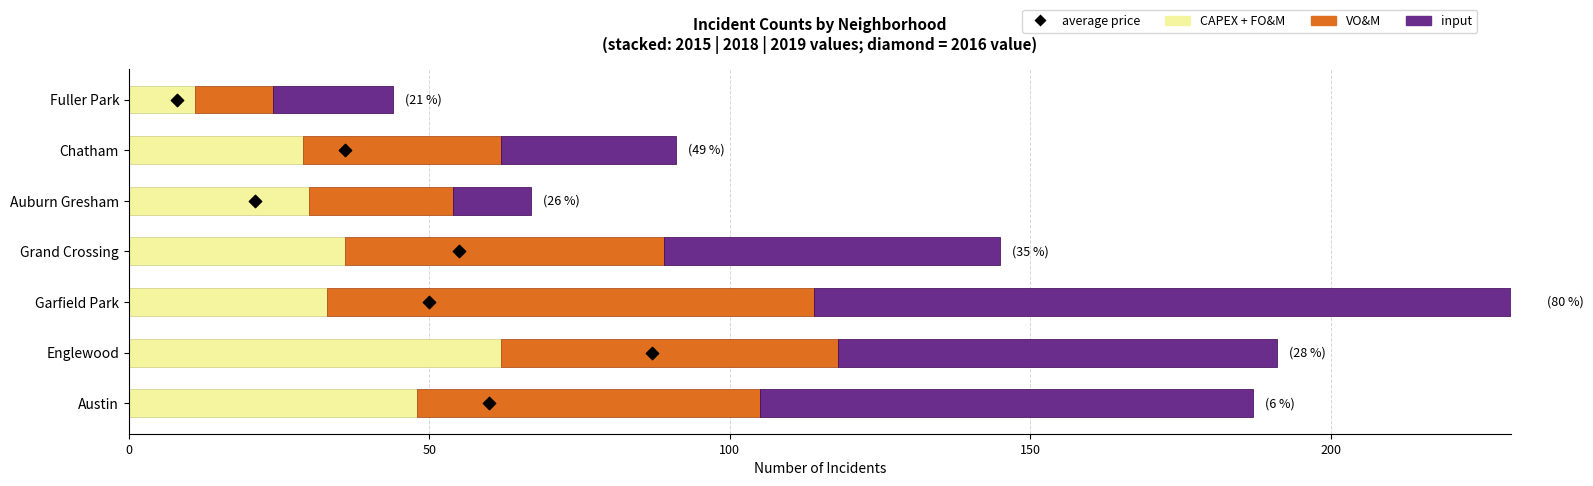

Which series reaches the maximum Y coordinate?

input